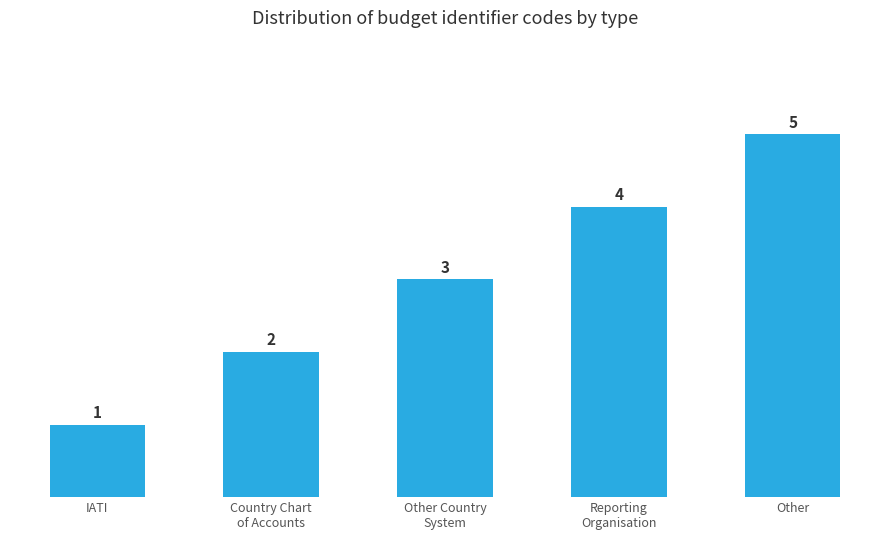

What is the value of the 4th bar from the left?

4